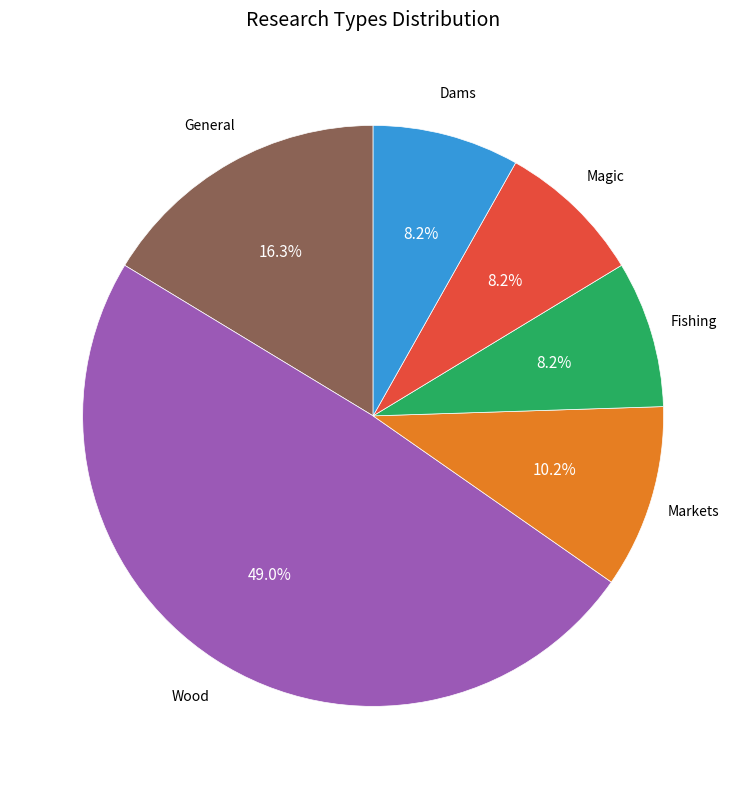

Count the number of slices in the pie.

6